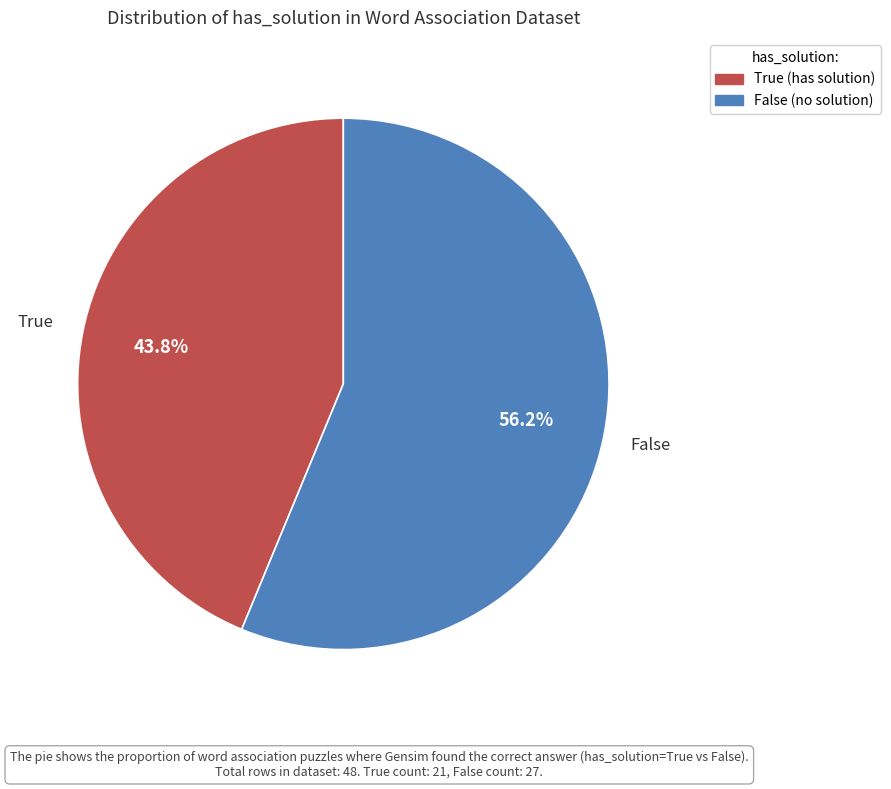

The False slice represents 56% of the pie. True or false?

True